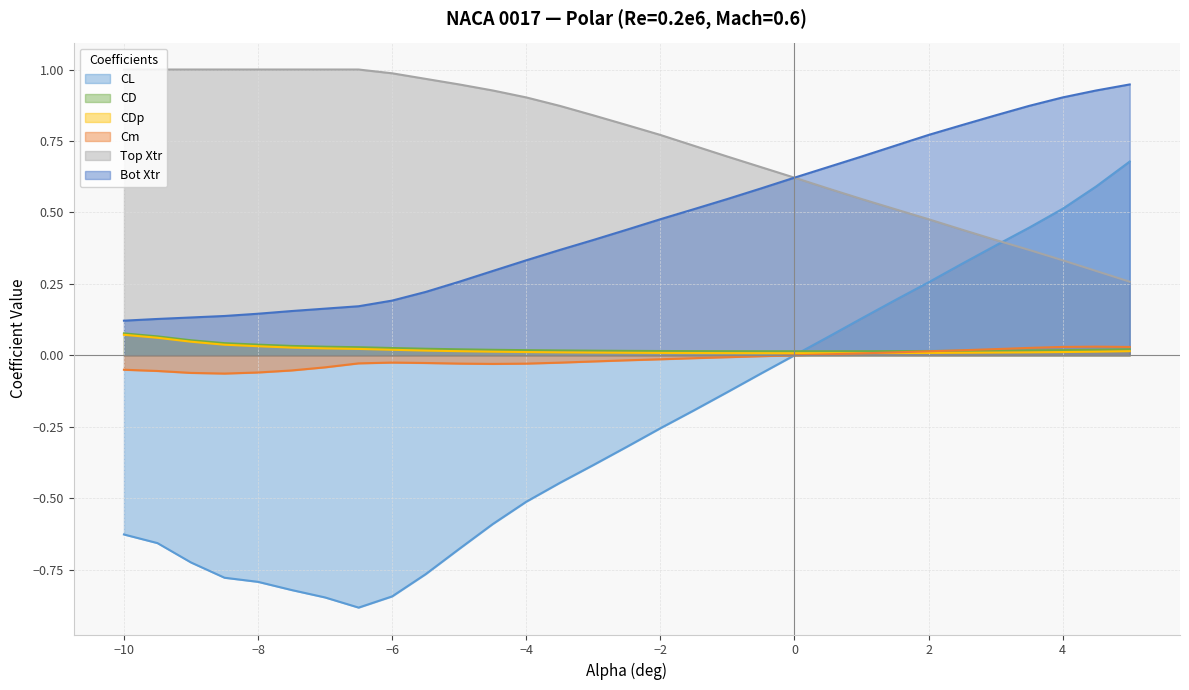

What is the minimum value for CL?

-0.9